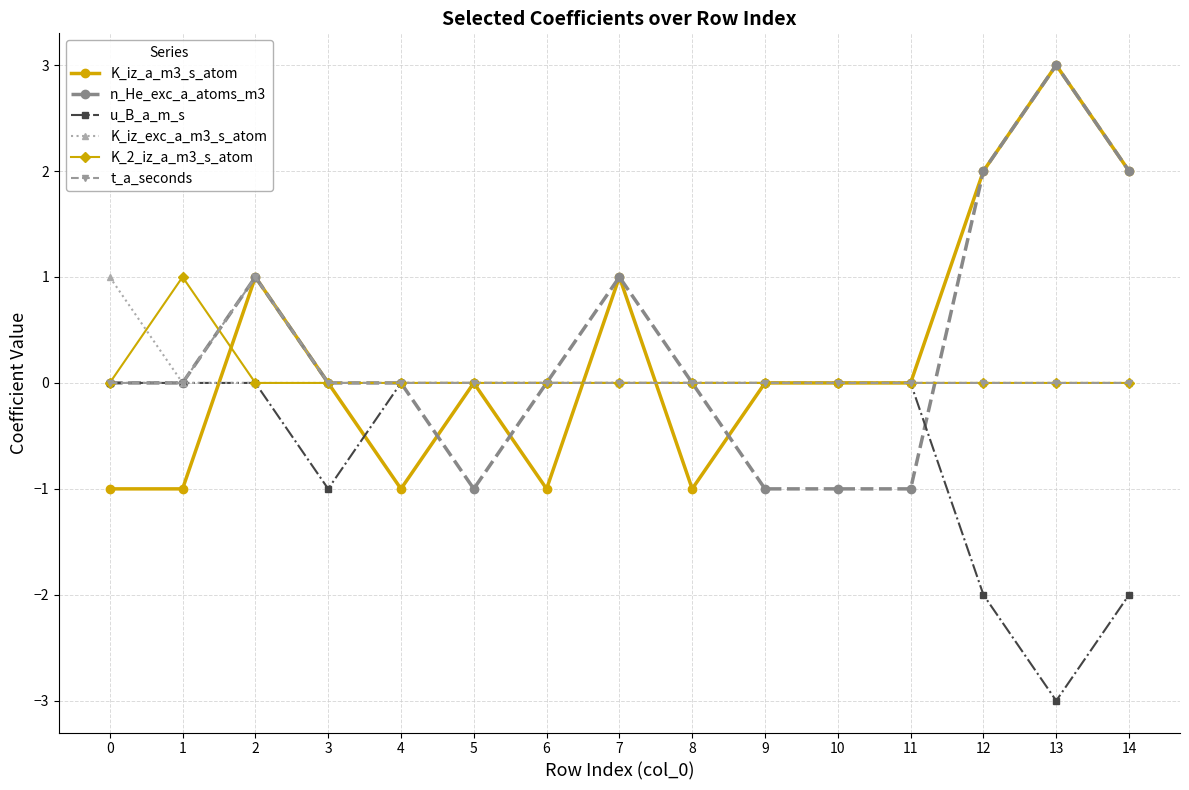

What is the lowest value of the u_B_a_m_s series?

-3